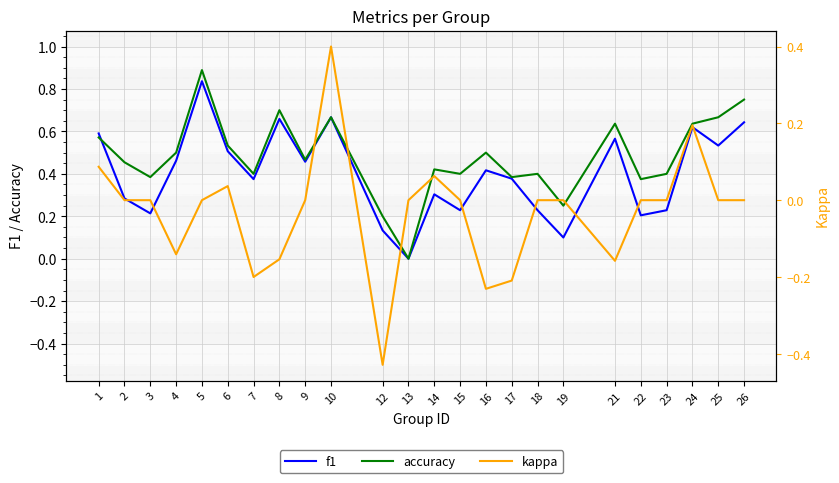

Between 12 and 19, which is larger?

12